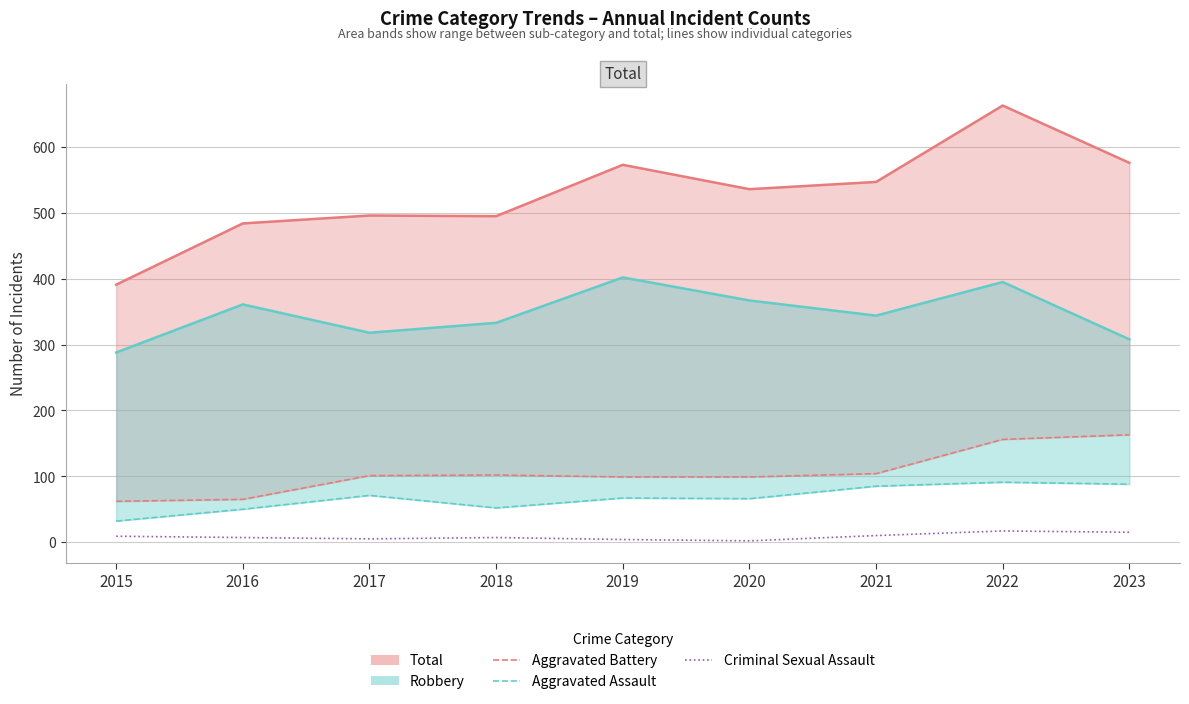

What is the average value of the Aggravated Battery series?

106